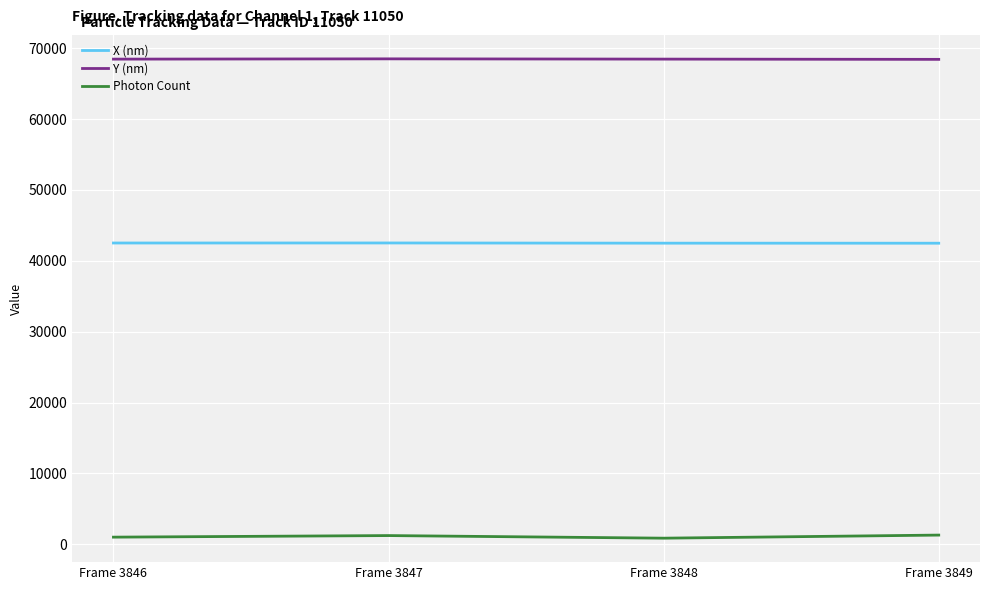

What is the spread (max minus min) of values at Frame 3846?

67473.7